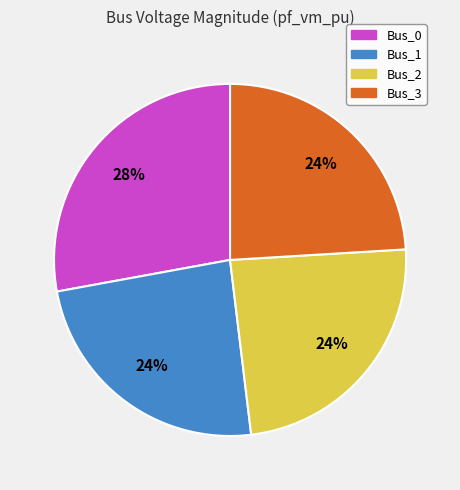

To the nearest percent, what is the average slice percentage?

25%